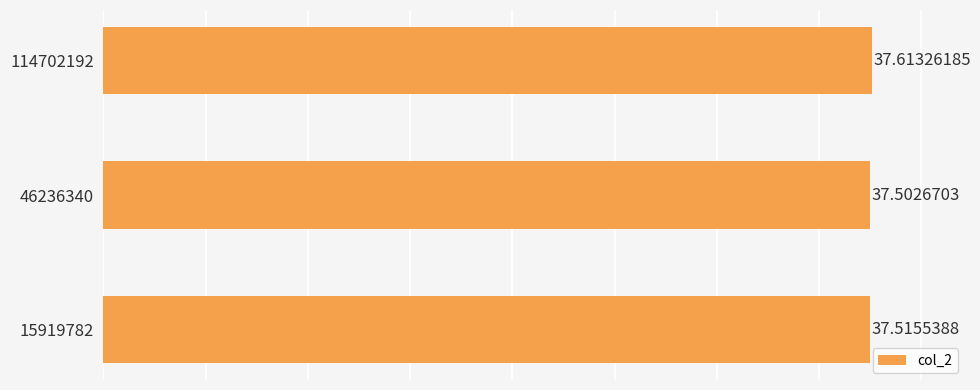

Where is the data nearest to the value 37?

46236340